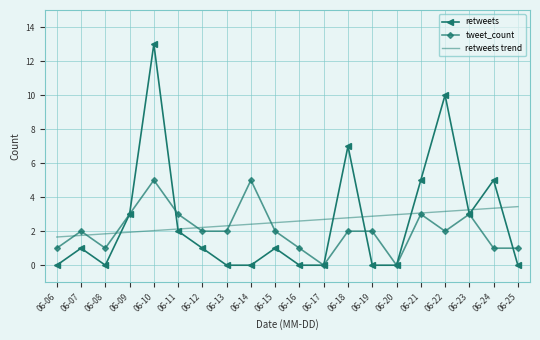

What is the sum of all tweet_count values?

41.0